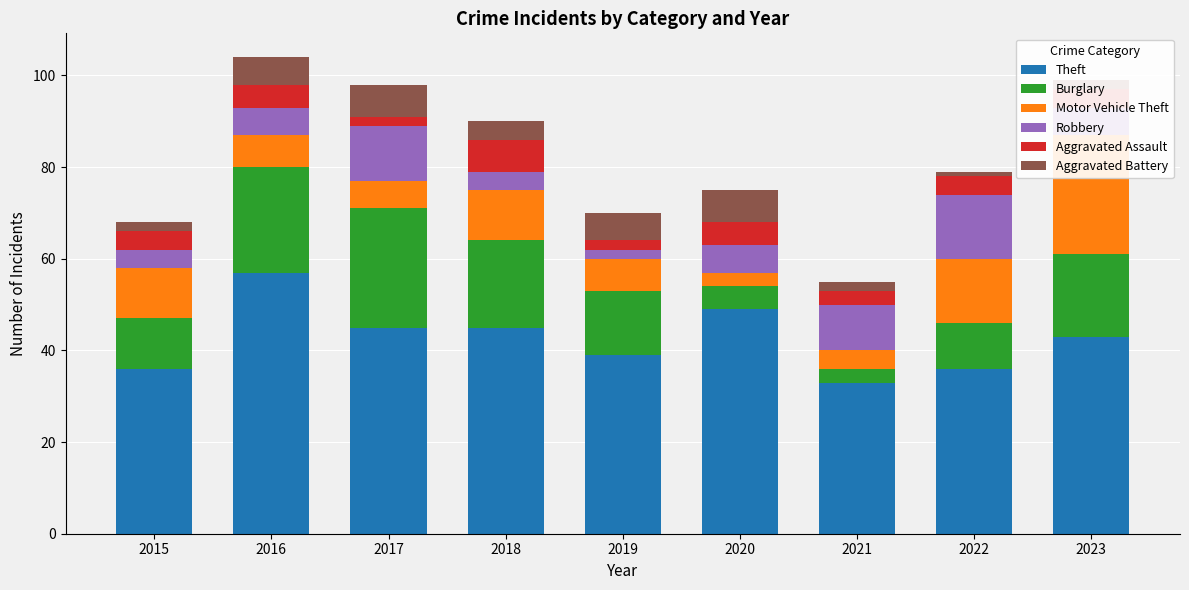

What is the highest value of the Burglary series?

26